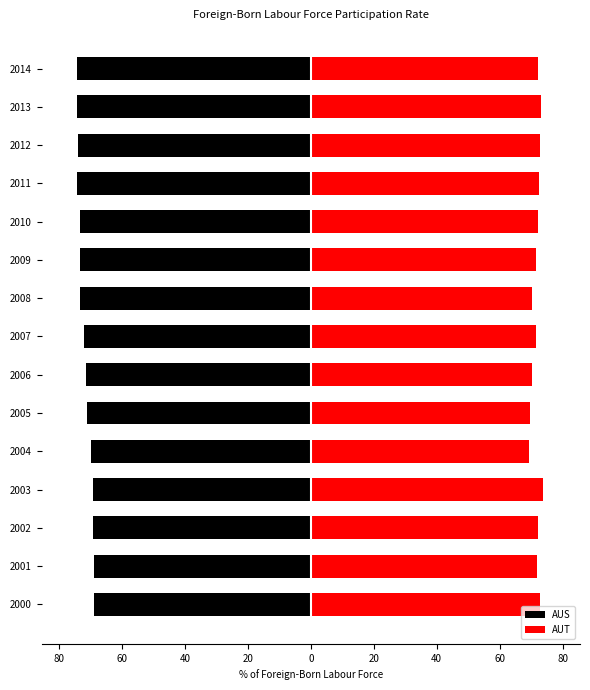

What is the value of the AUT bar at the 14th from the left?

73.2